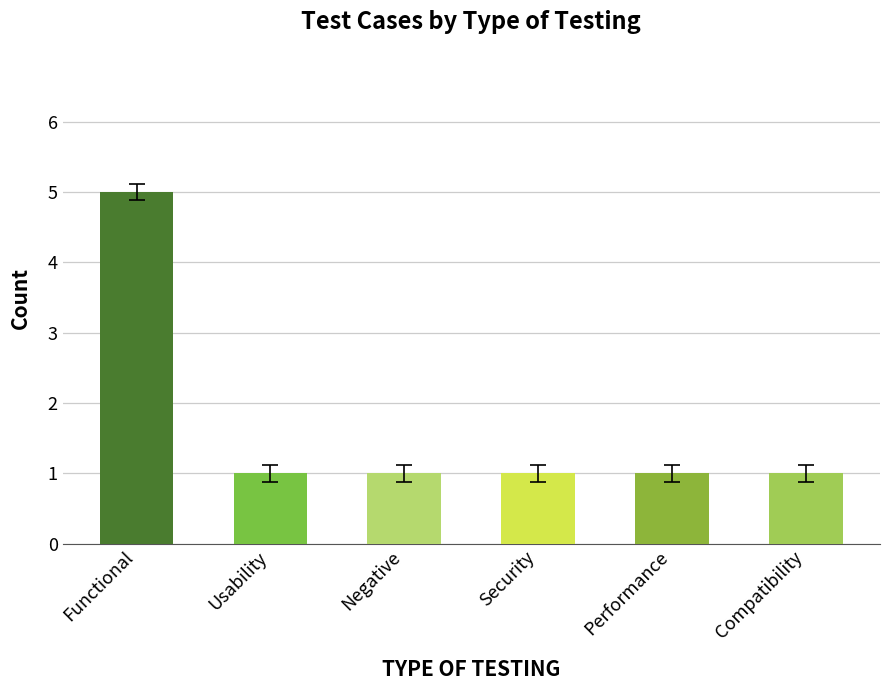

Approximately how many times larger is the value at Security compared to Negative?

1.0